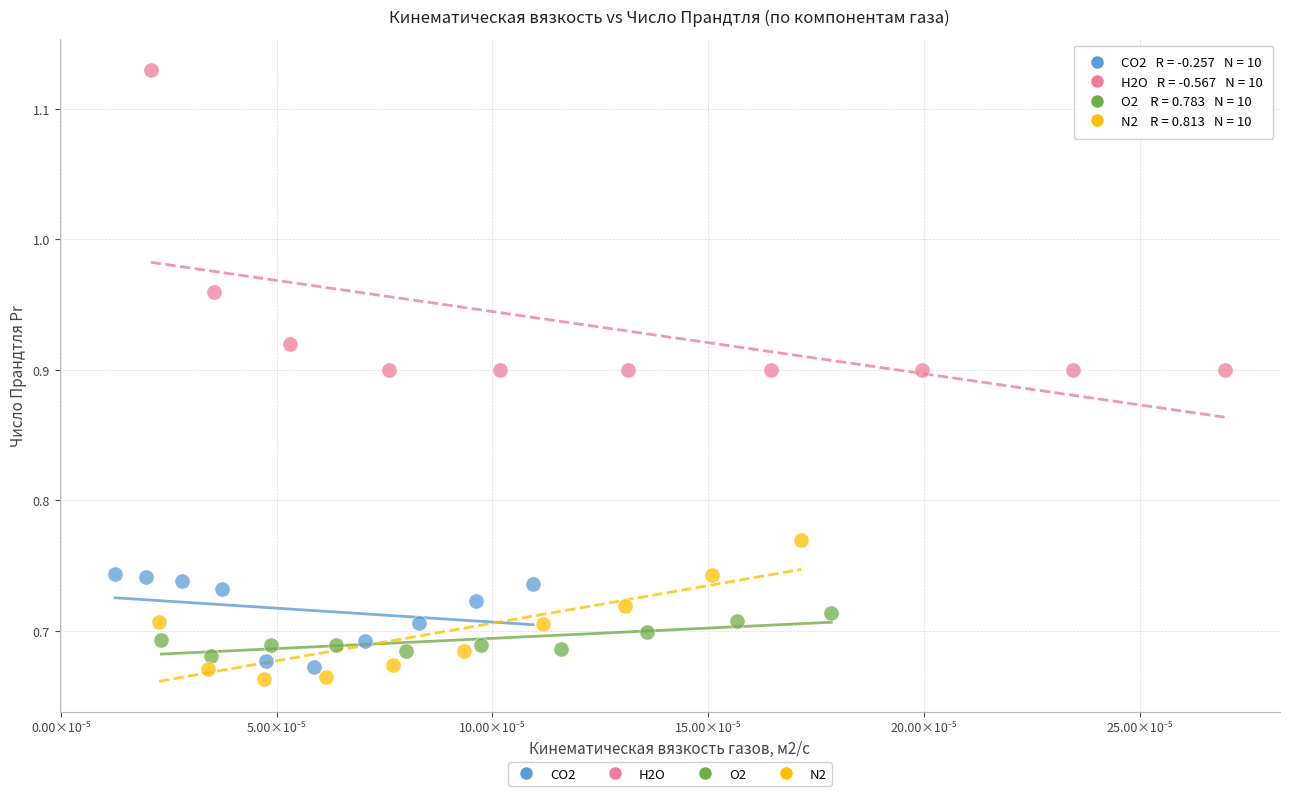

Which series reaches the maximum Y coordinate?

H2O